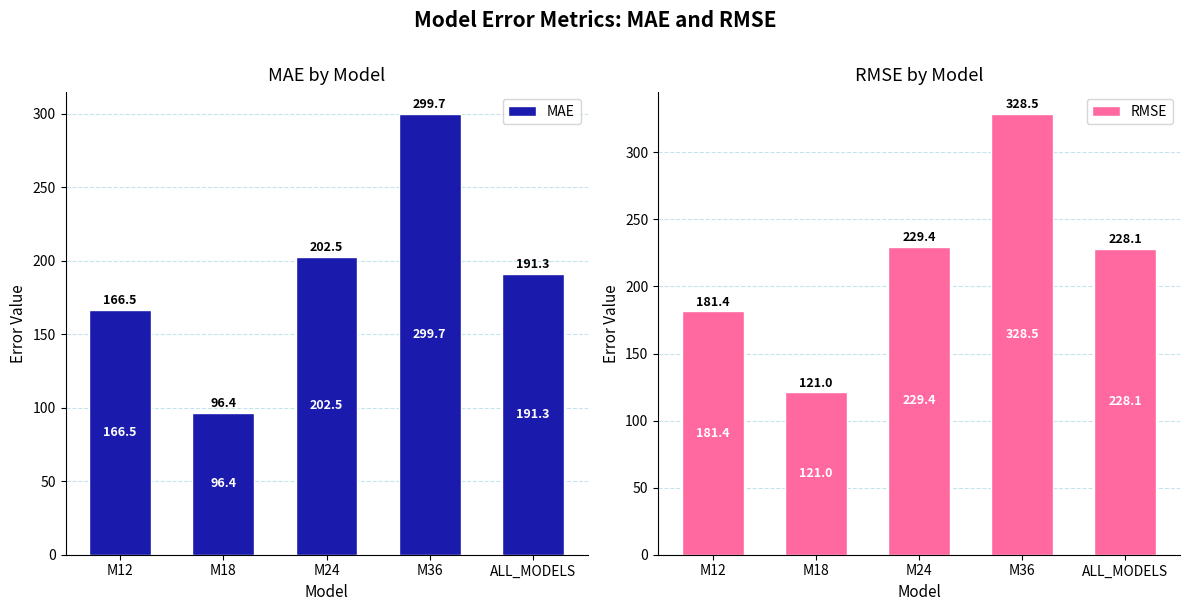

Does the chart contain stacked bars?

No